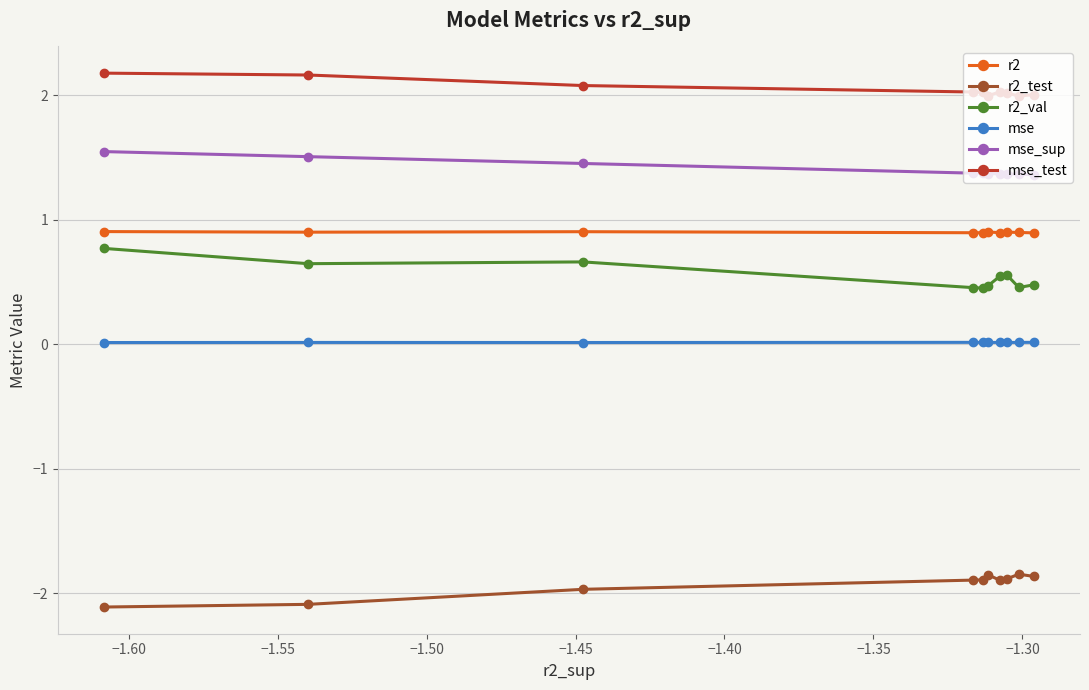

What is the value of the r2_test point at the 4th from the left?

-1.9